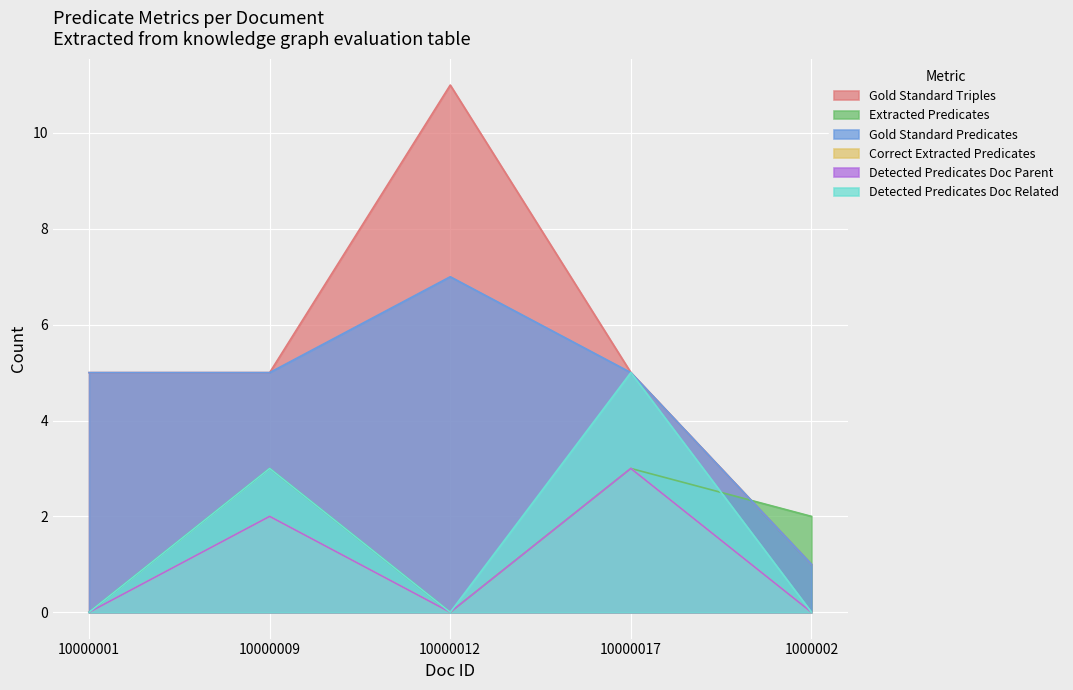

True or false: Detected Predicates Doc Related has more than 2 interior local peaks.

False